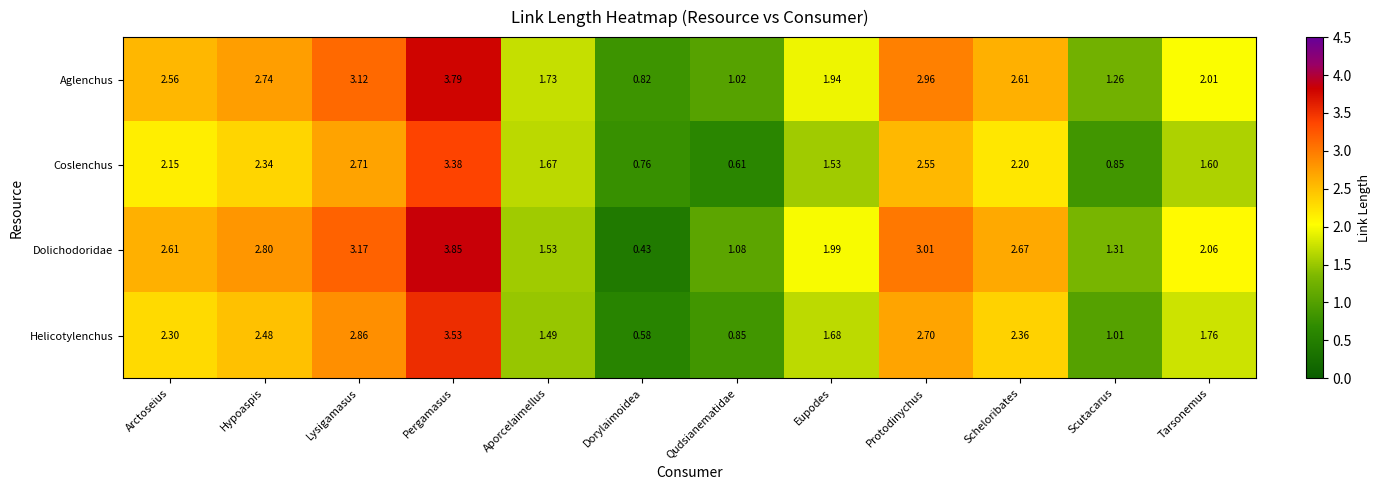

Which series has the widest spread of values?

Dolichodoridae